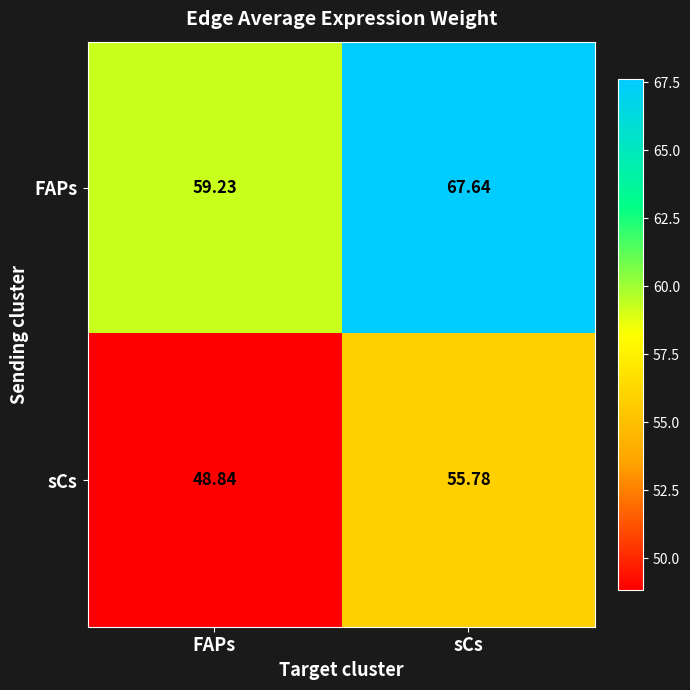

How many data points in sCs are above 55?

1